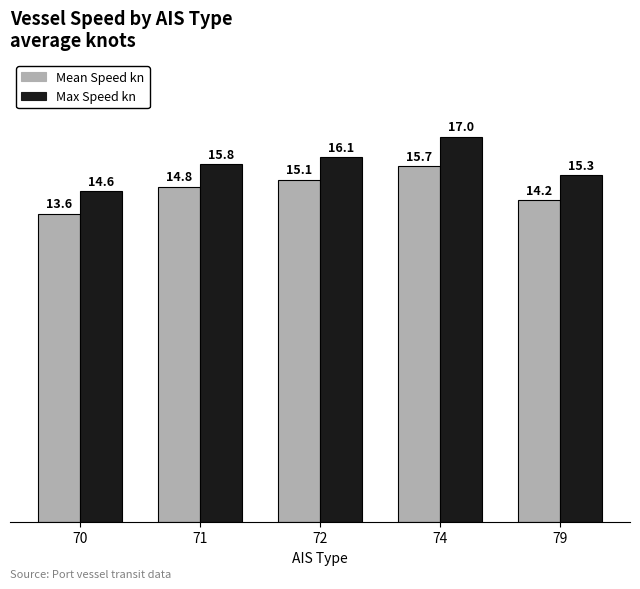

Reading right to left, what are all the values shown in this chart?

Mean Speed kn: 14.2	15.7	15.1	14.8	13.6
Max Speed kn: 15.3	17.0	16.1	15.8	14.6